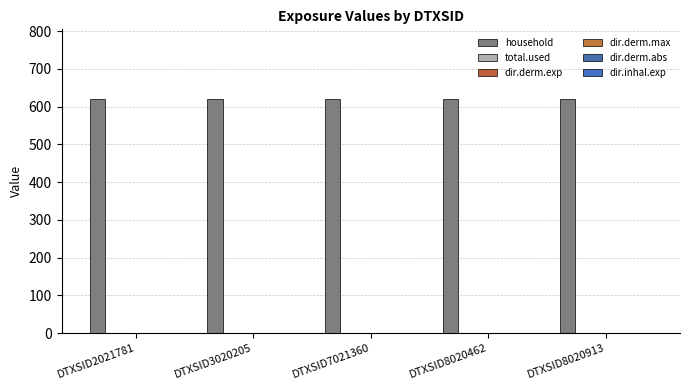

Reading right to left, extract all data points from this chart.

household: 619	619	619	619	619
total.used: 0	0	0	0	0
dir.derm.exp: 0	0	0	0	0
dir.derm.max: 0	0	0	0	0
dir.derm.abs: 0	0	0	0	0
dir.inhal.exp: 0	0	0	0	0